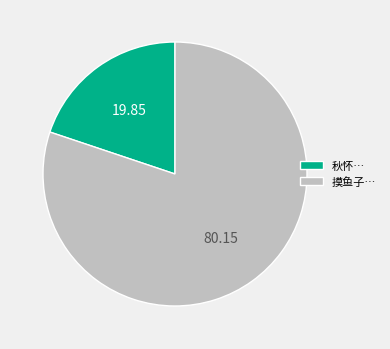

How many slices are in this pie chart?

2